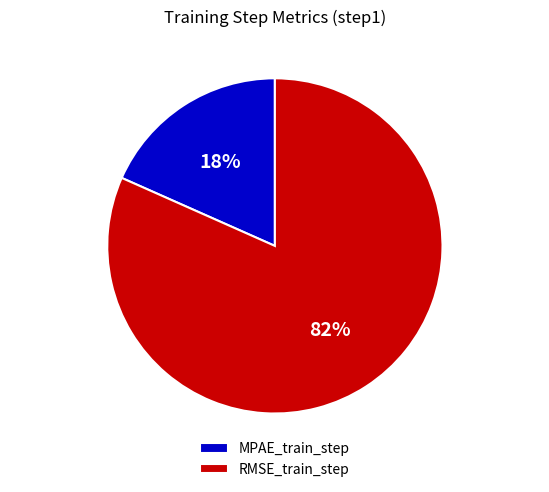

Which category has the smallest portion of the pie?

MPAE_train_step